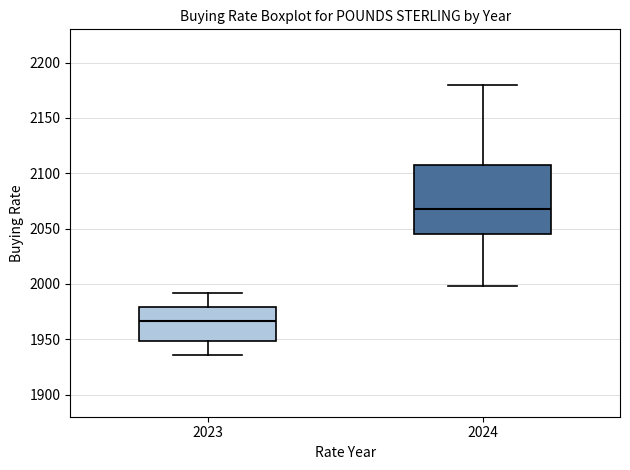

Reading left to right, read every box against the y-axis: the position of its median line, the range the box covers, and the ends of its whiskers. The values are not printed on the chart, so give them approximately, as read against the axis.

2023: median 1965, box 1950 to 1980, whiskers 1935 to 1990
2024: median 2065, box 2045 to 2110, whiskers 2000 to 2180